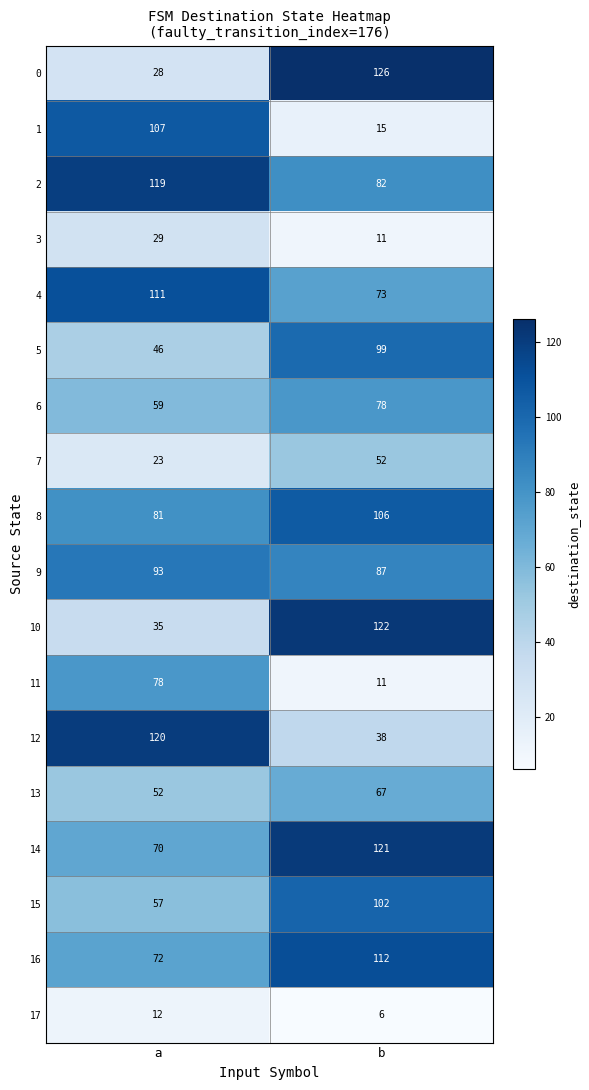

At which category is the sum across all series the highest?

b